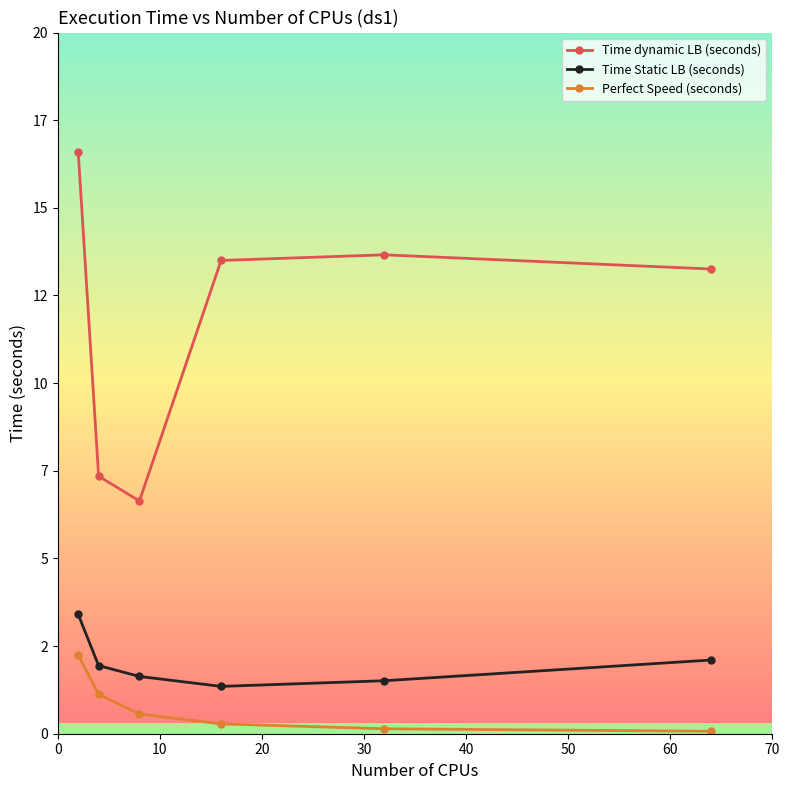

What are all the series names shown in the legend?

Time dynamic LB (seconds), Time Static LB (seconds), Perfect Speed (seconds)